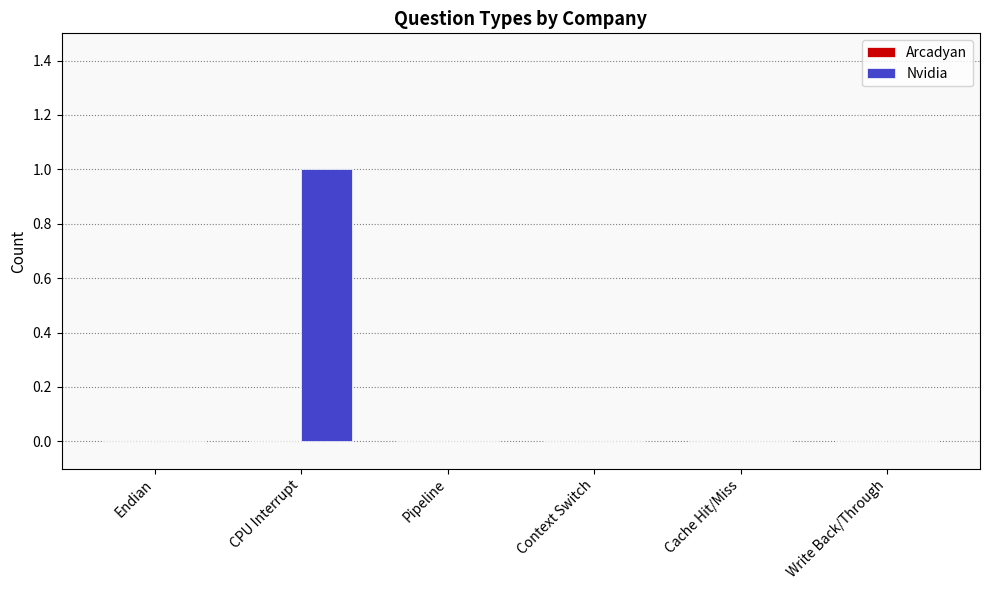

What is the maximum value shown in the chart?

1